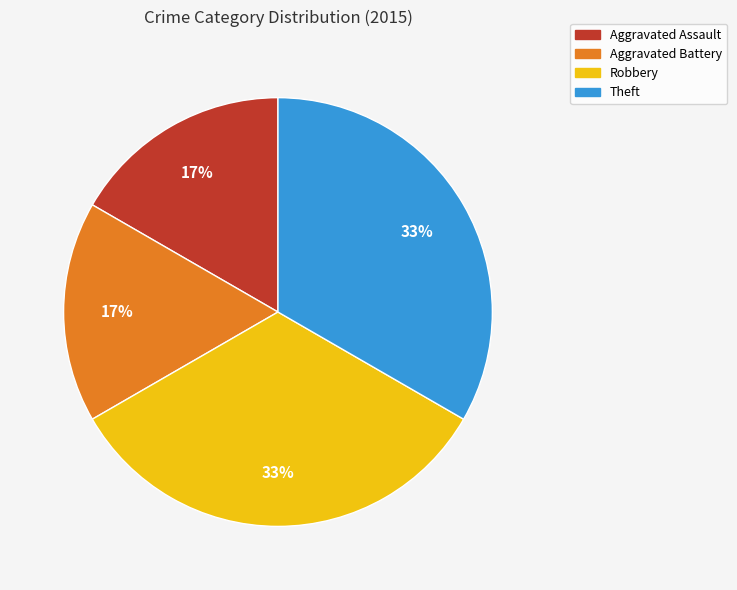

To the nearest percent, what is the combined percentage of Aggravated Assault and Theft?

50%